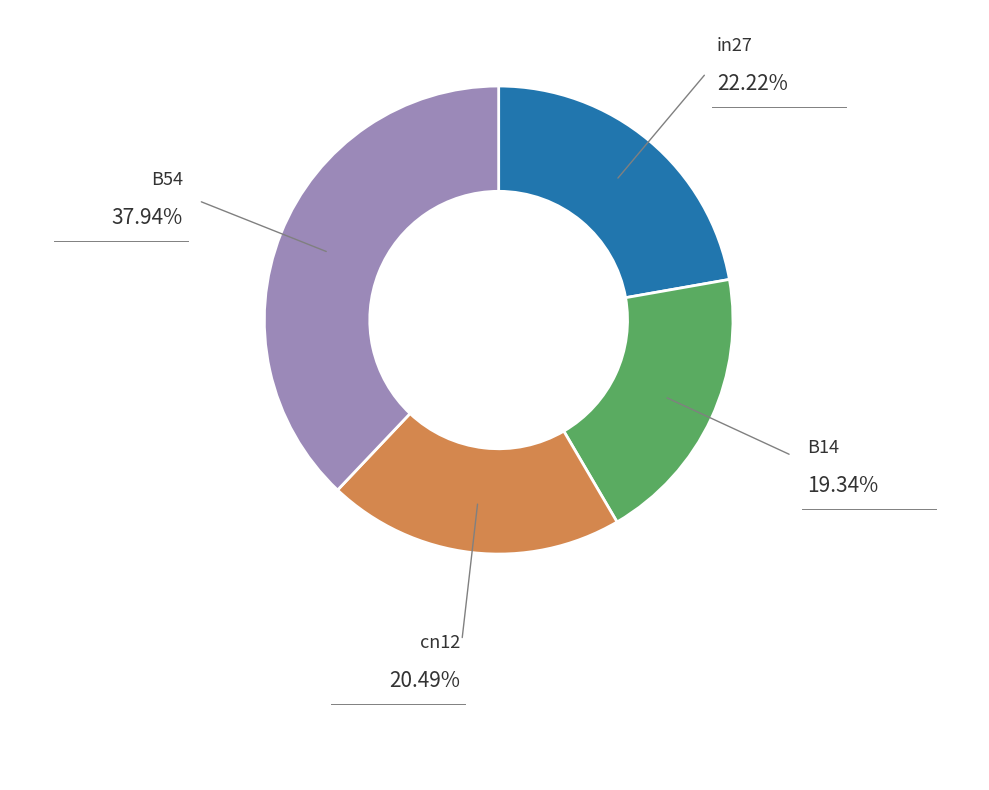

Is there a majority slice in this chart?

No